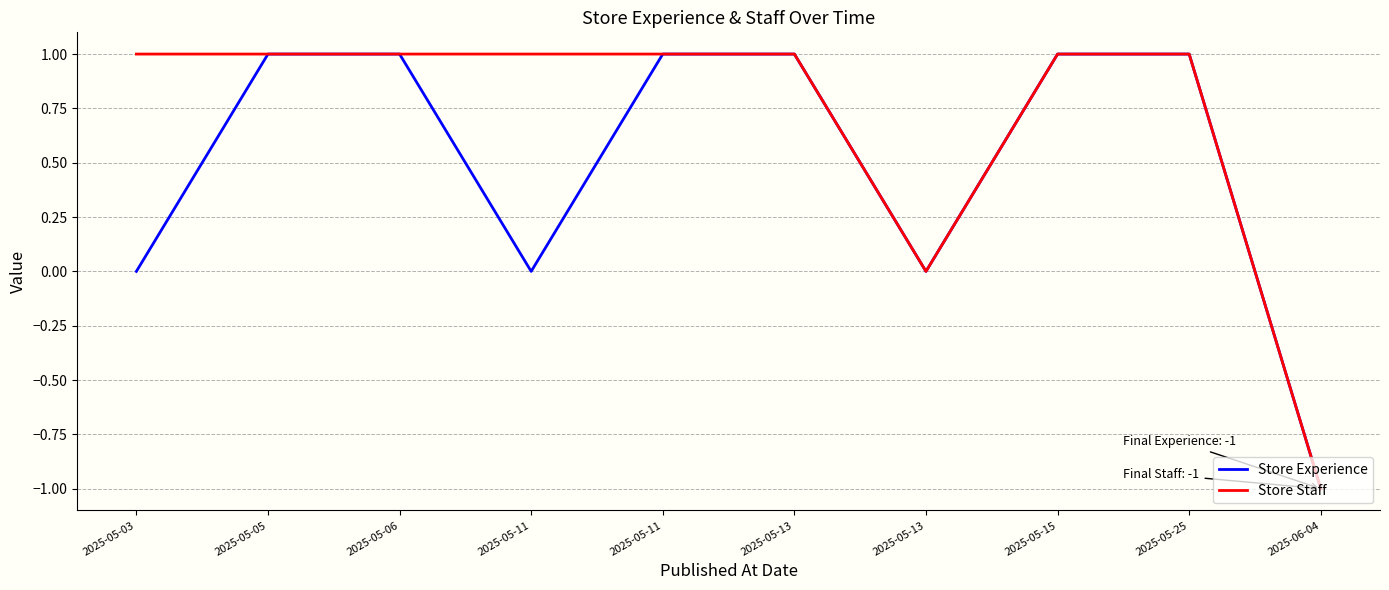

At which category is the sum across all series the highest?

2025-05-05